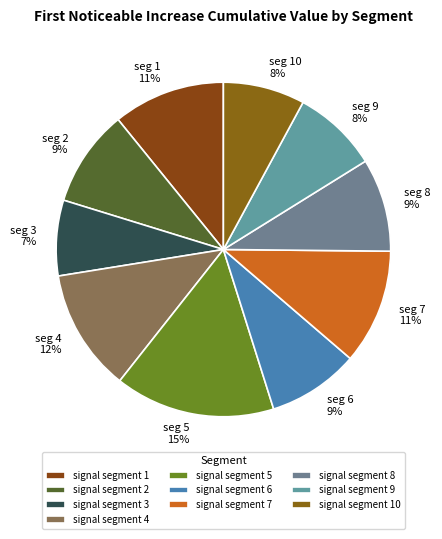

Which category has the smallest portion of the pie?

signal segment 3